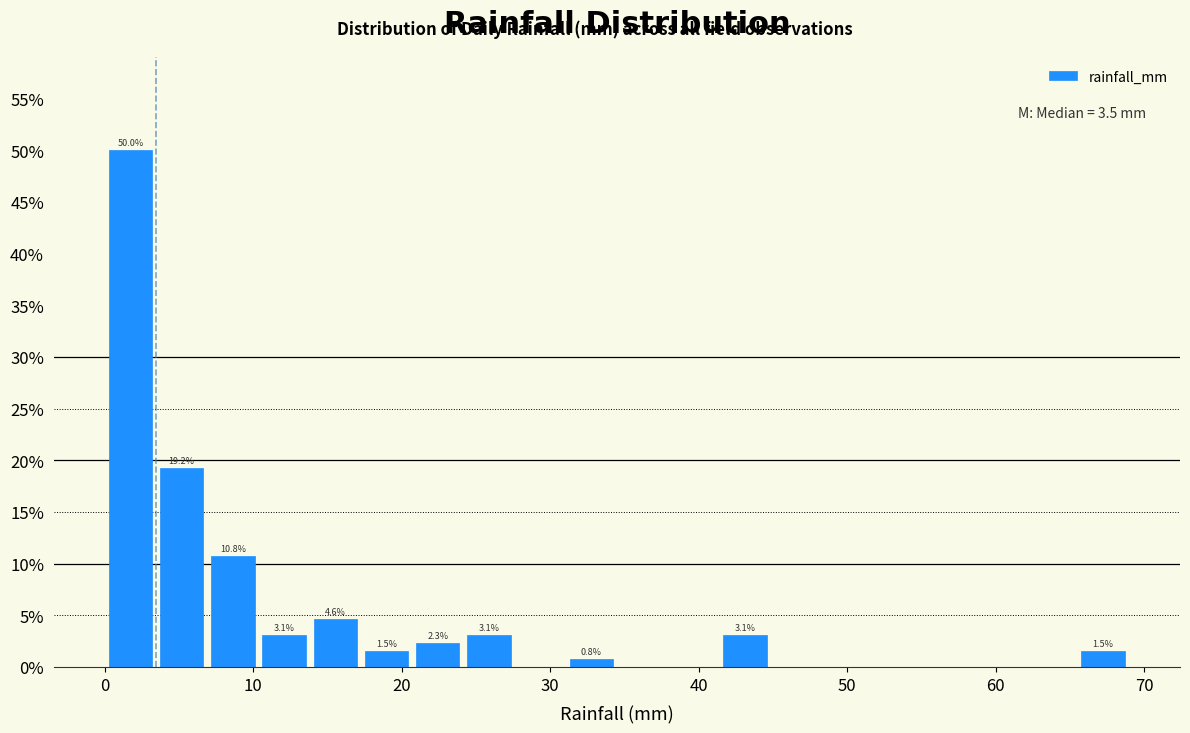

Read against the x-axis, roughly where is the centre of the tallest bar?

2